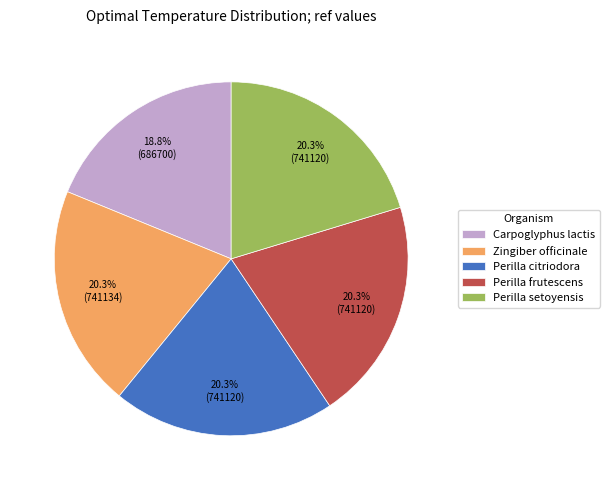

How much of the chart is everything except Perilla setoyensis?

79.7%